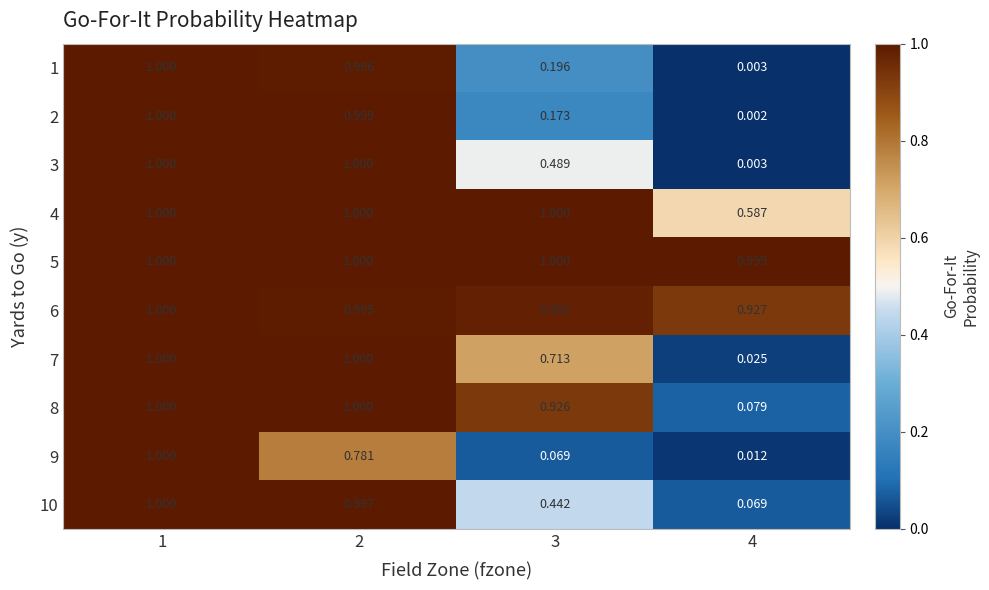

Is the value of 5 at 3 greater than the value of 6 at 4?

Yes